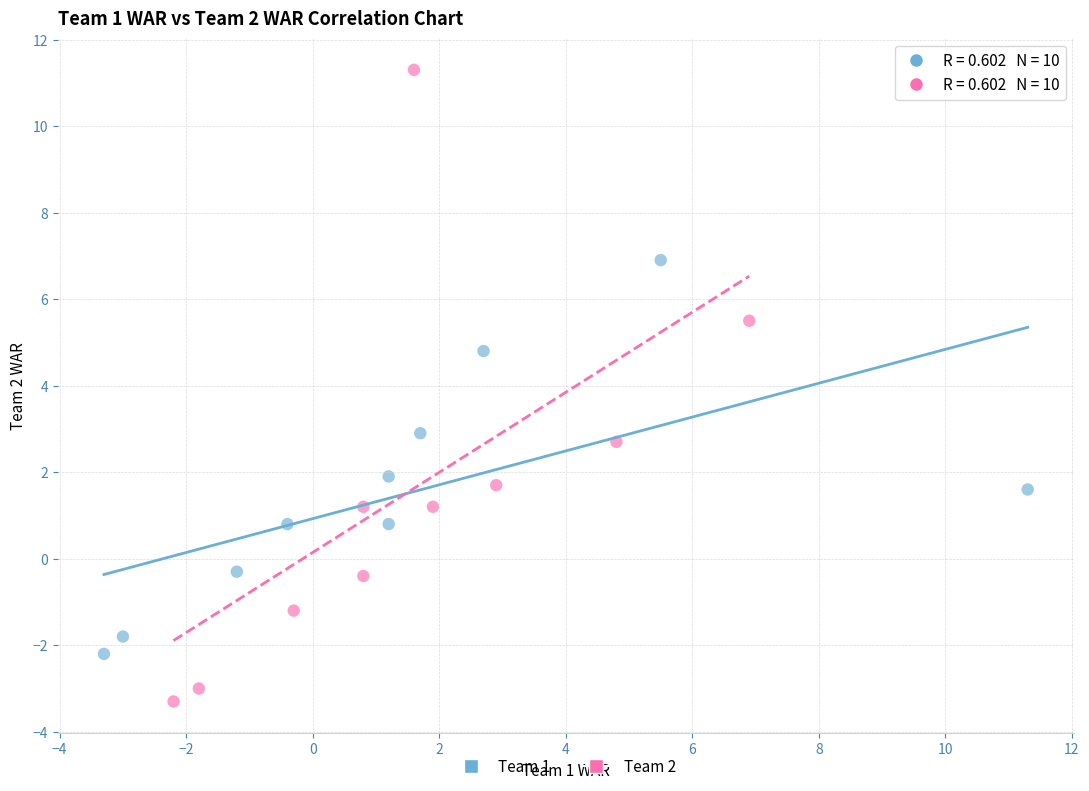

Which series has the largest Y range (max minus min)?

Team 2